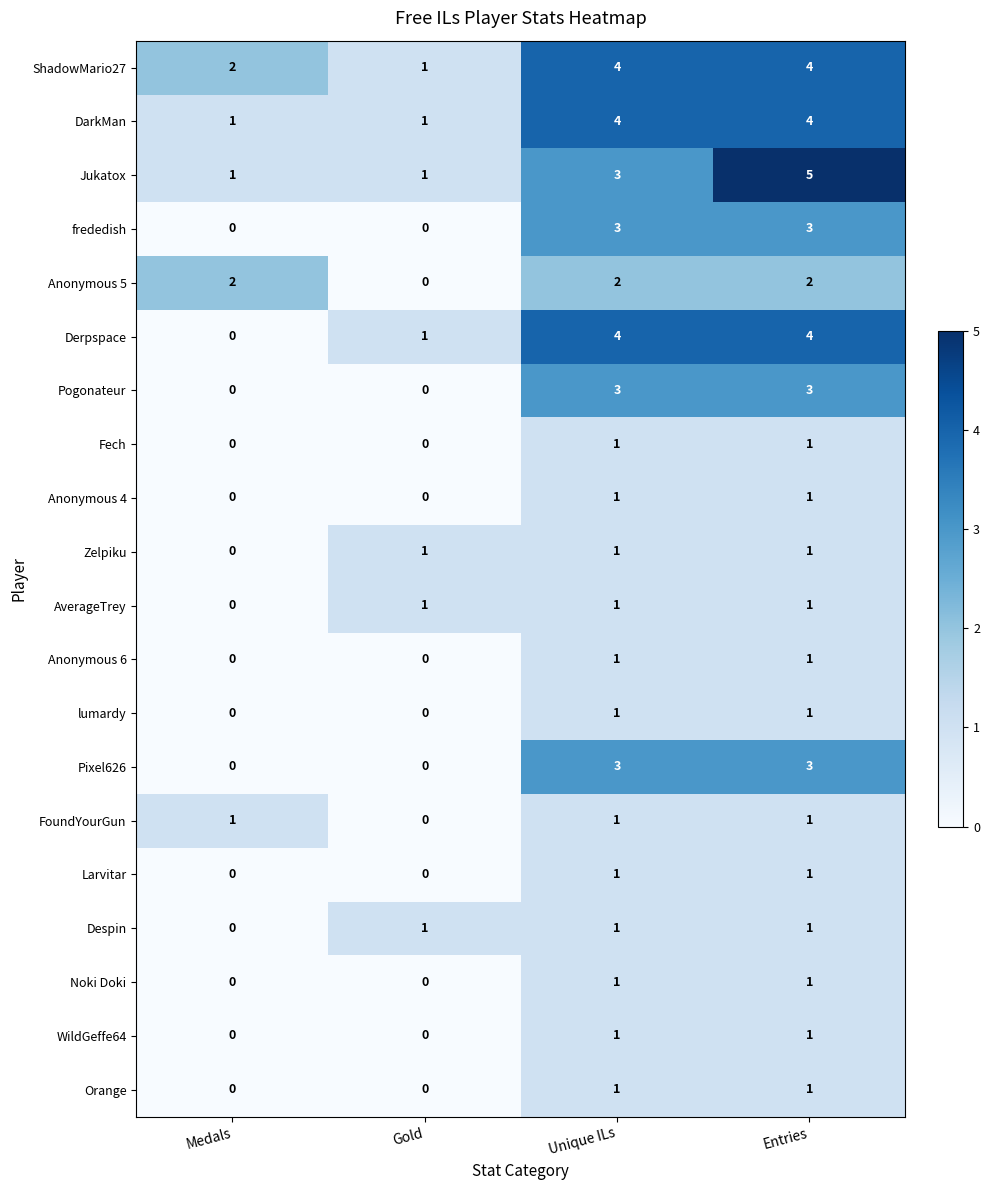

Count the number of data series in this chart.

20